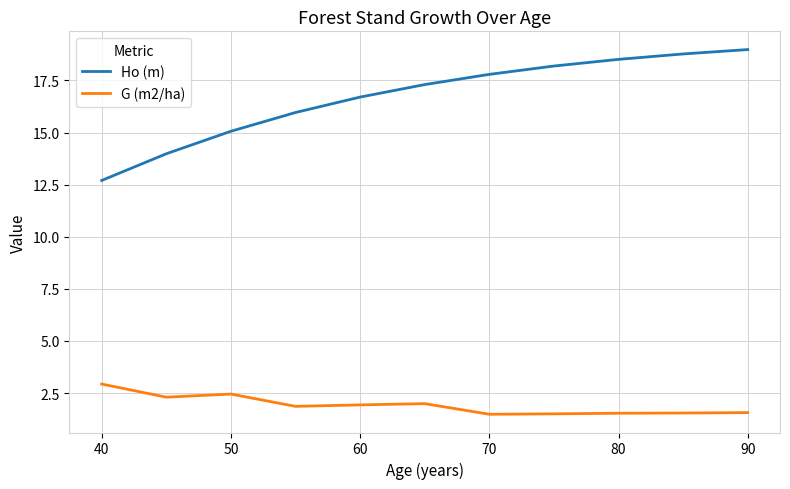

True or false: Ho (m) and G (m2/ha) cross at least once.

False